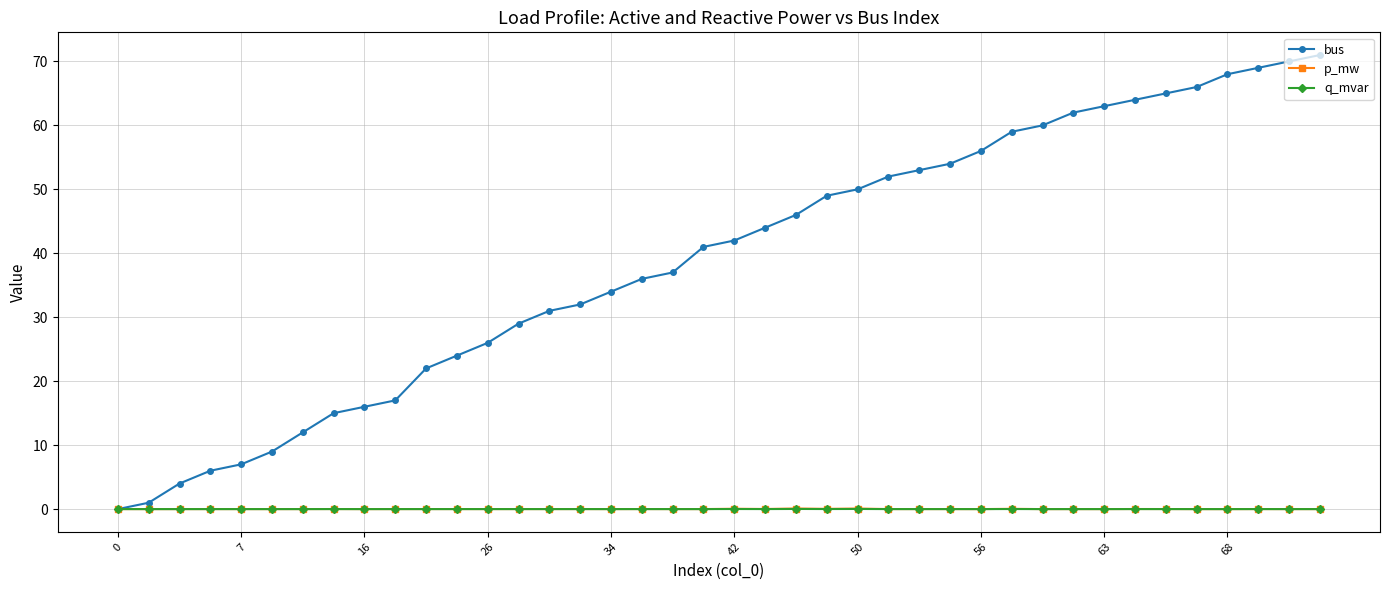

What is the maximum value for bus?

71.0